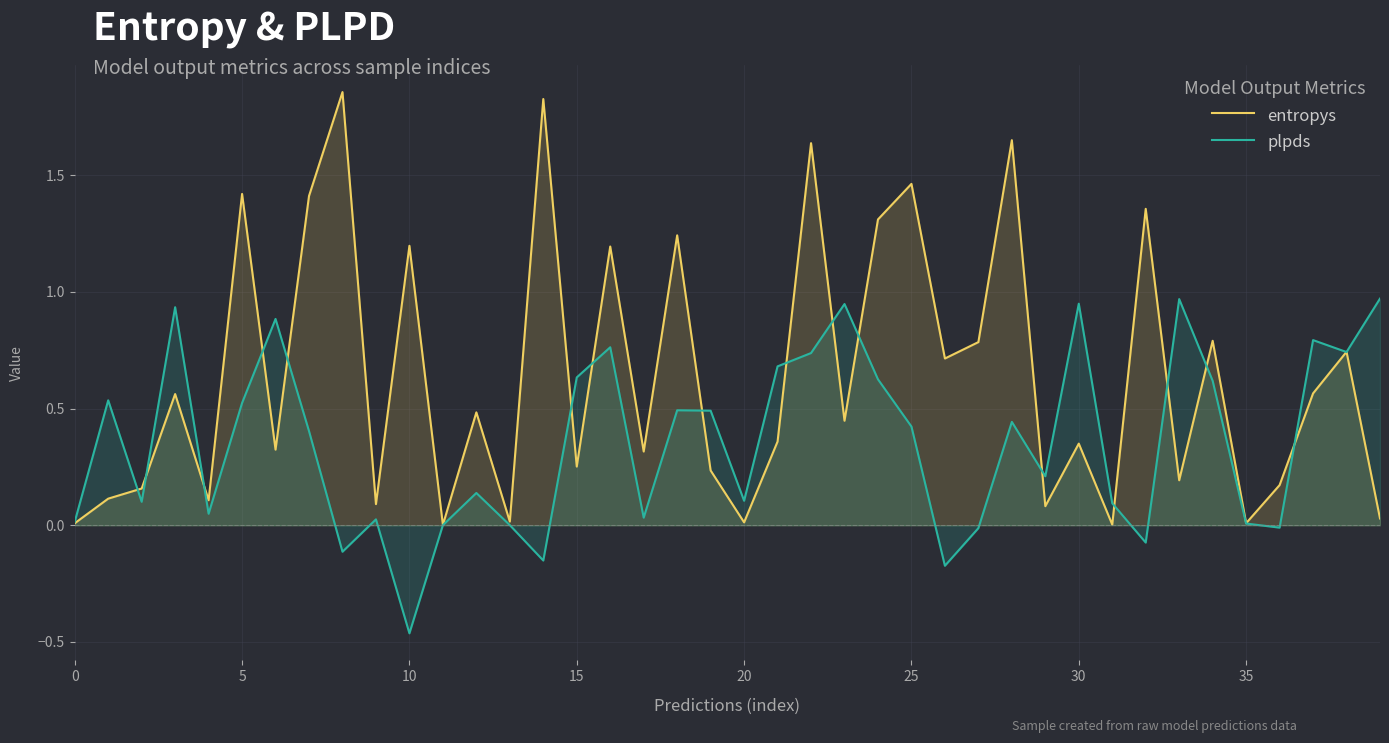

List the series in order of their peak value, lowest first.

plpds, entropys